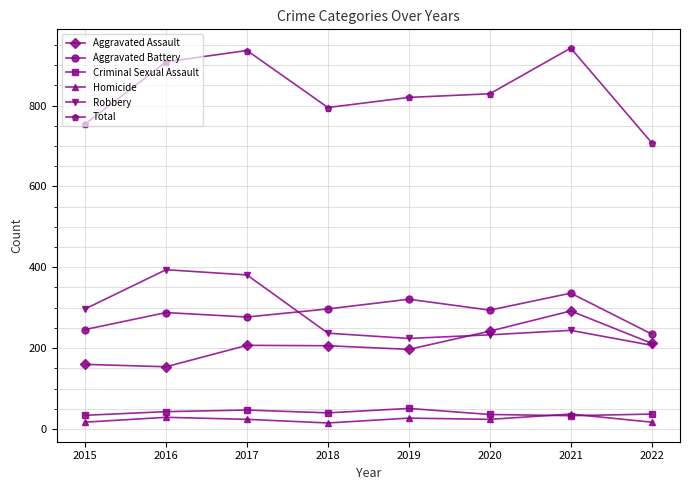

Read the Aggravated Battery value at 2020, to the nearest 10.

290